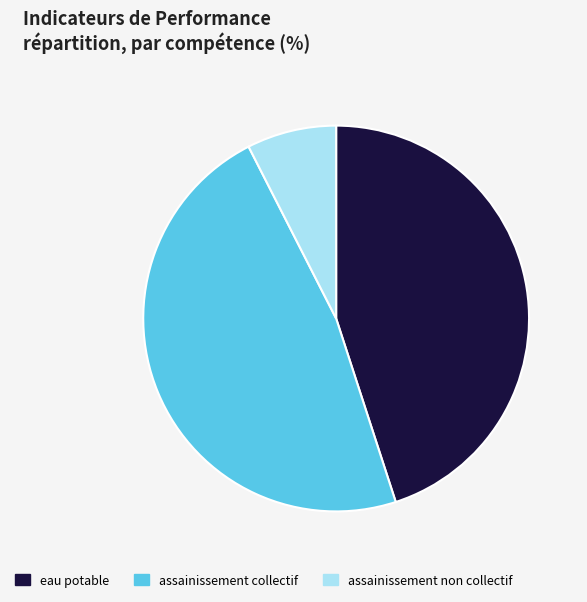

Which has a higher value, assainissement non collectif or assainissement collectif?

assainissement collectif